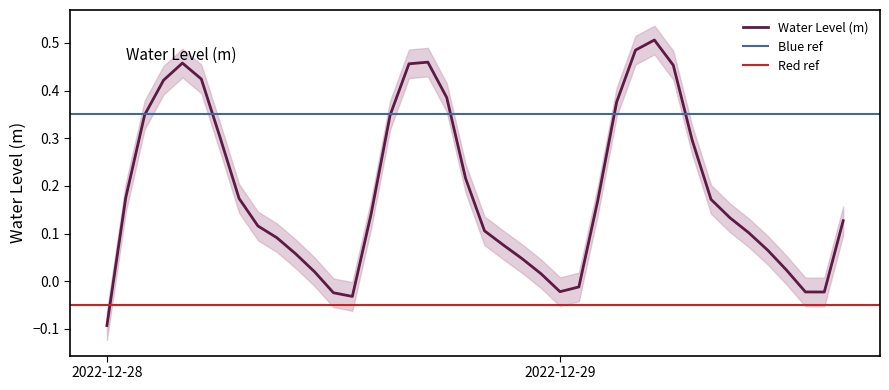

How many values are above zero?

33